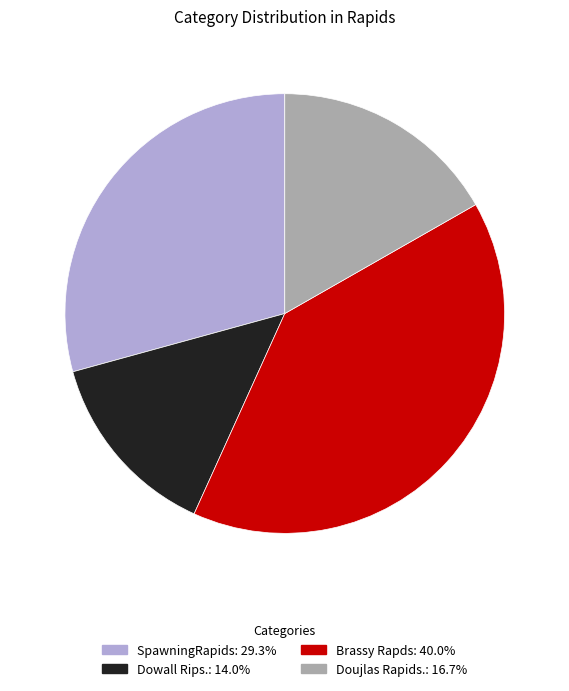

Do Brassy Rapds and Doujlas Rapids. together represent more than half of the pie?

Yes